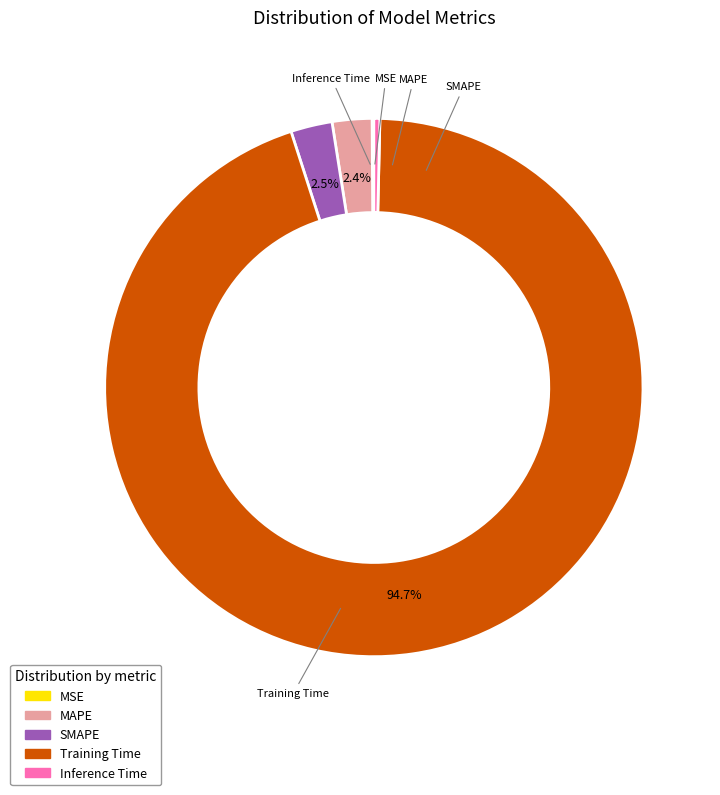

What is the largest slice in the pie chart?

Training Time